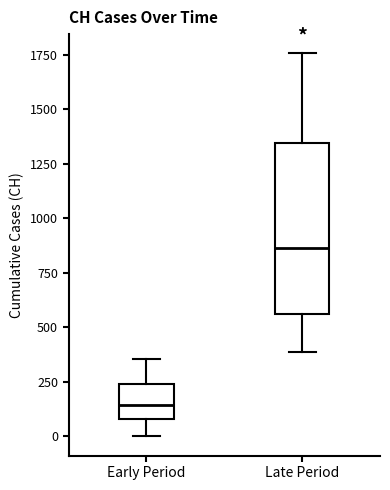

Reading left to right, transcribe this box plot: for each box, give where its median line is, the range the box spans, and where its two whiskers end, as read against the y-axis. The values are not printed on the chart, so give them approximately, as read against the axis.

Early Period: median 150, box 100 to 250, whiskers 0 to 350
Late Period: median 850, box 550 to 1350, whiskers 400 to 1750